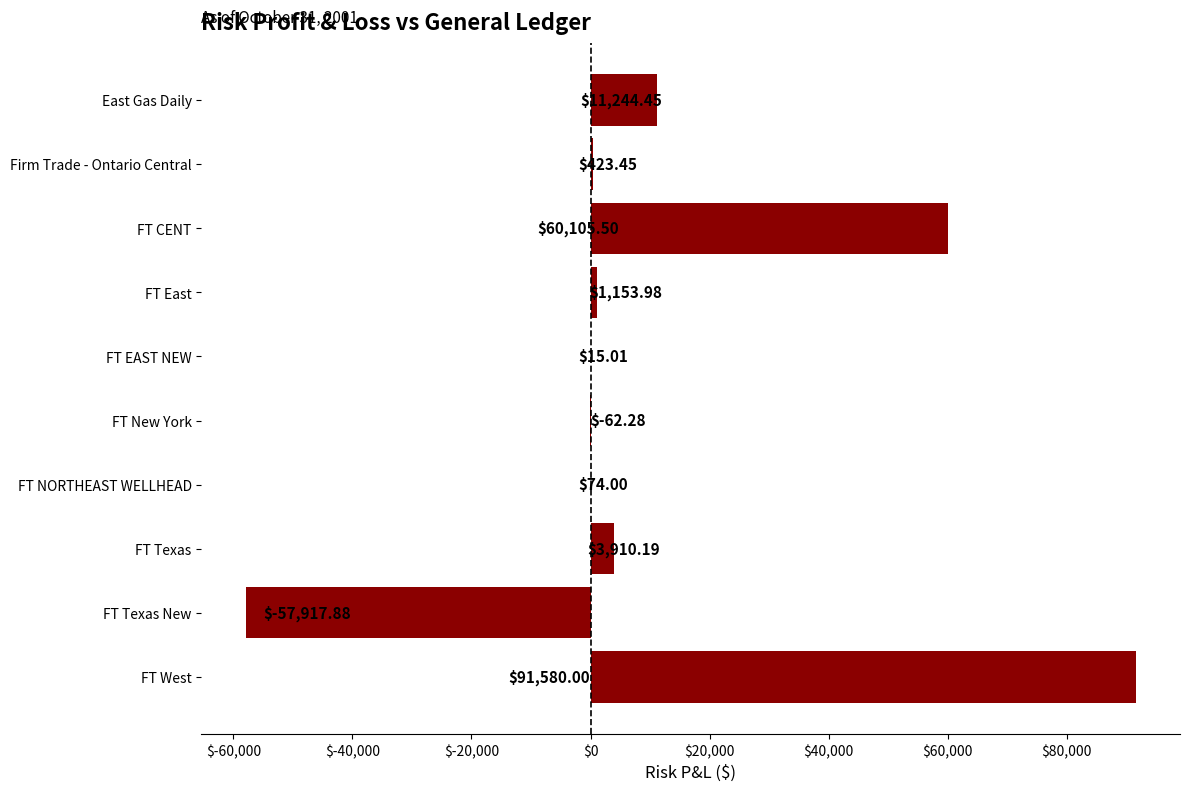

Between East Gas Daily and FT Texas, which is larger?

East Gas Daily